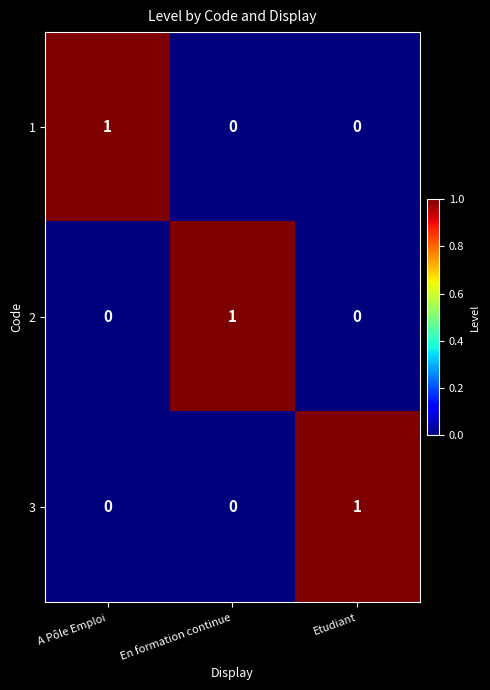

How many 2 values are between 0 and 1?

3